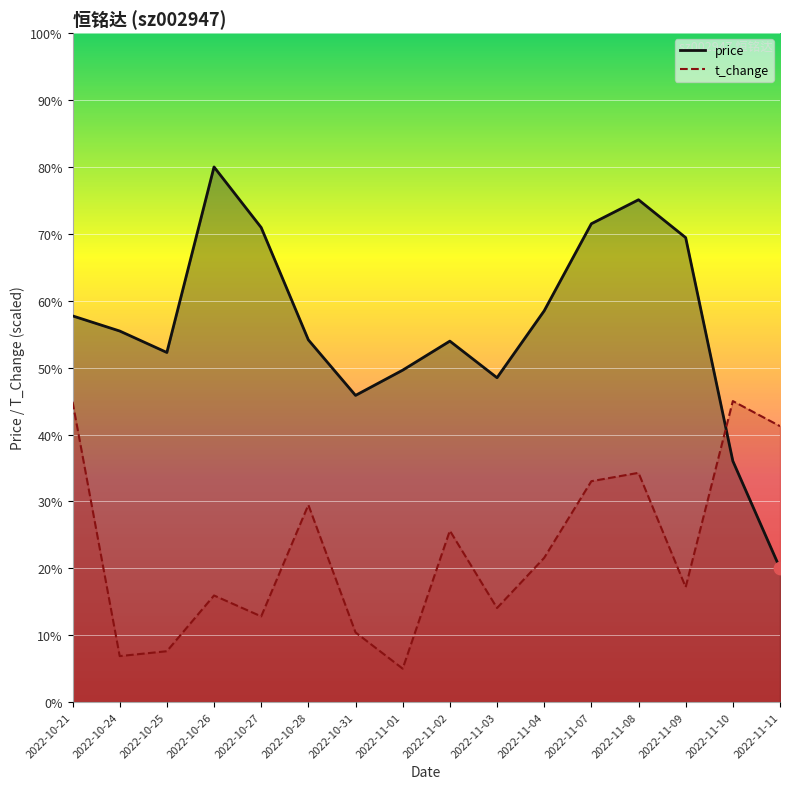

Which series reaches the maximum Y coordinate?

price